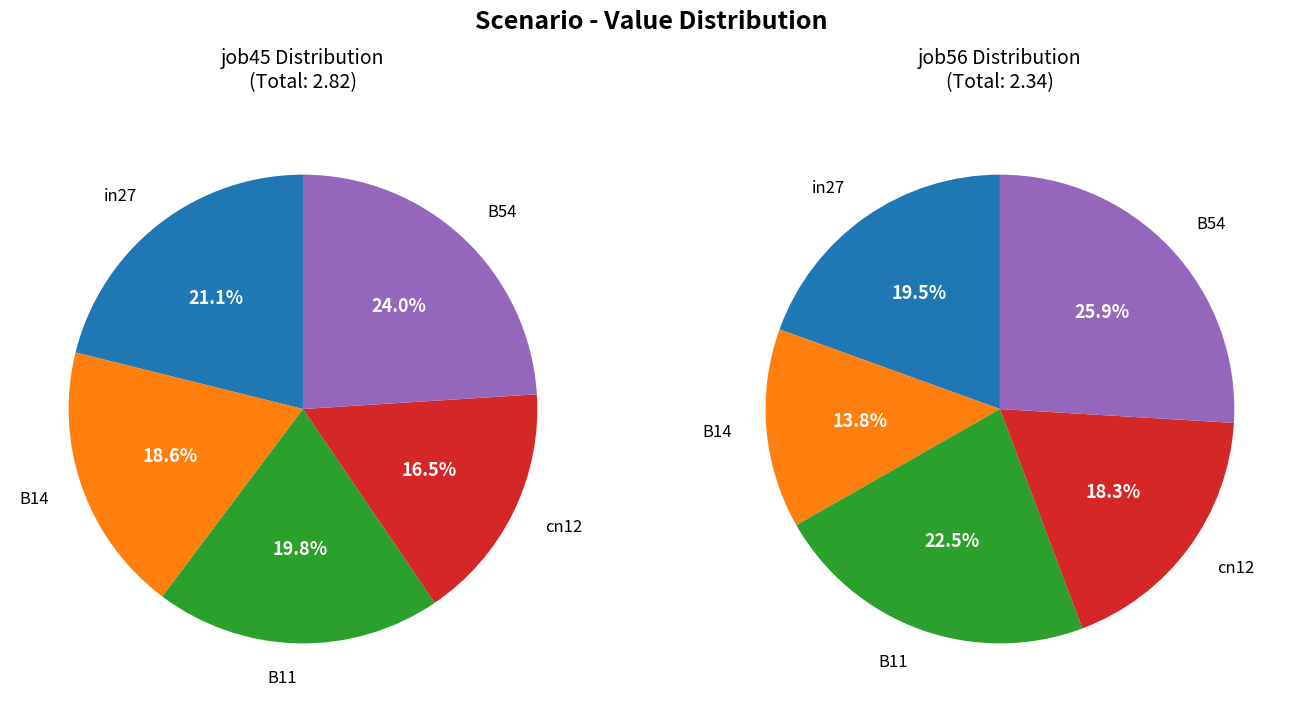

To the nearest percent, what portion does B11 represent?

20%